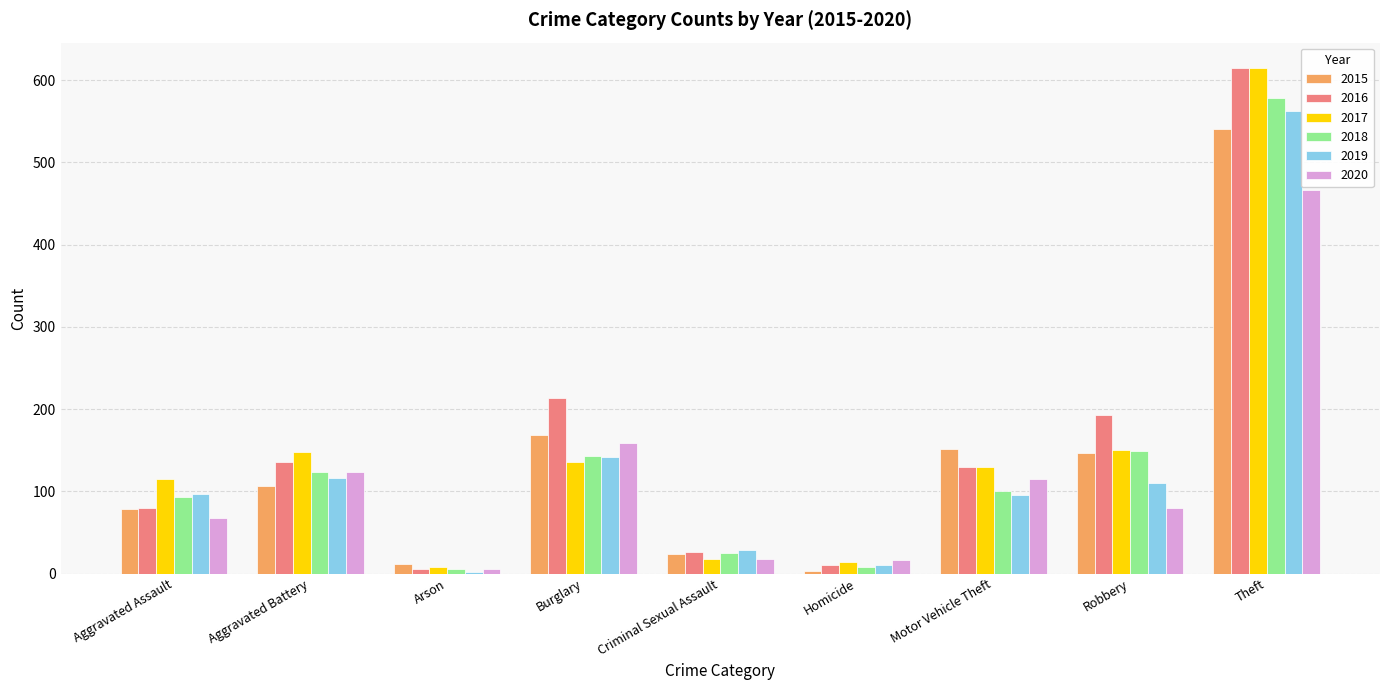

What is the difference between the maximum and minimum values in the 2020 series?

461